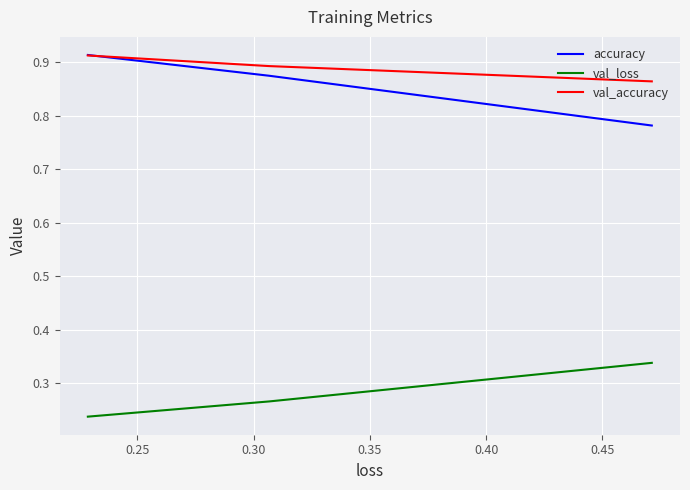

At how many categories does at least one series exceed 0?

3